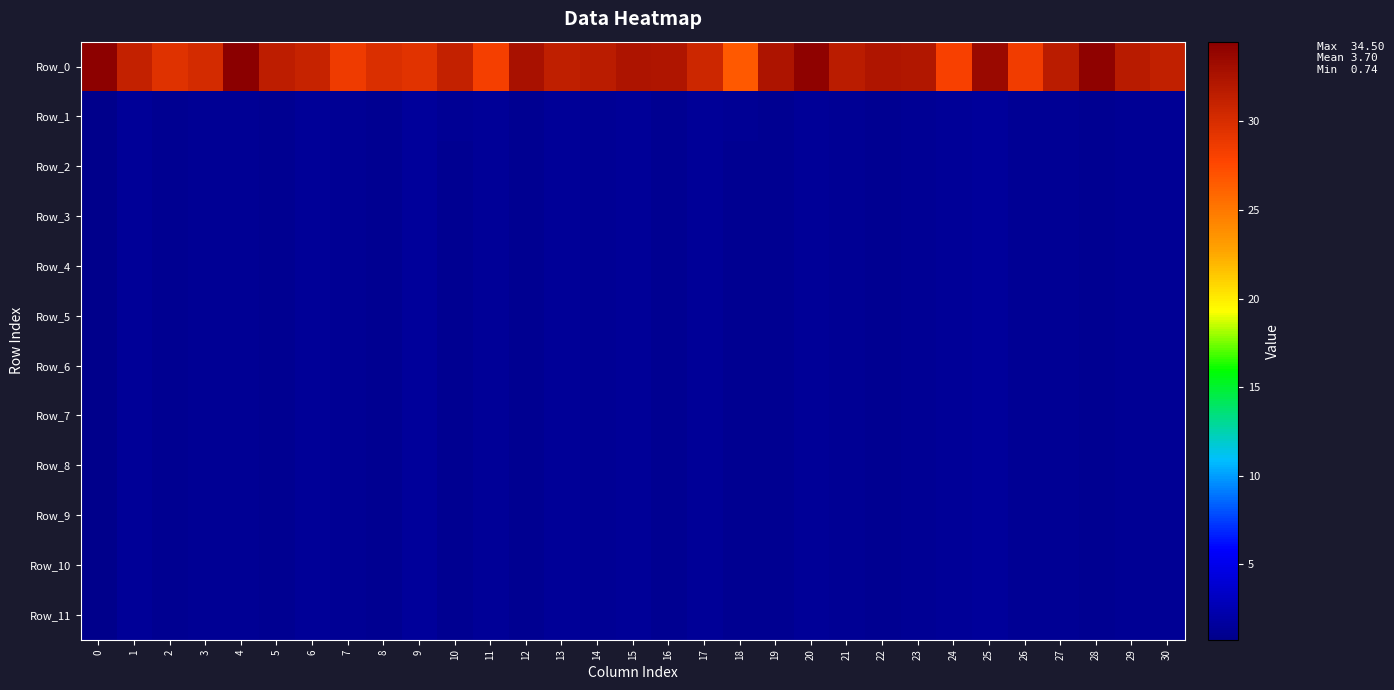

What is the difference between the highest and lowest values at 13?

30.0